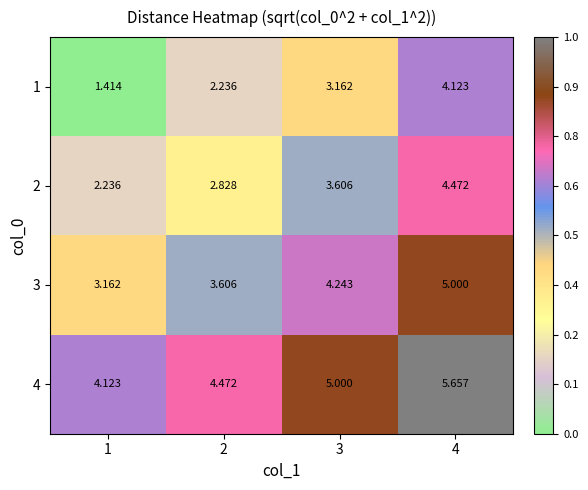

Is the value of 4 at 1 greater than the value of 1 at 3?

Yes